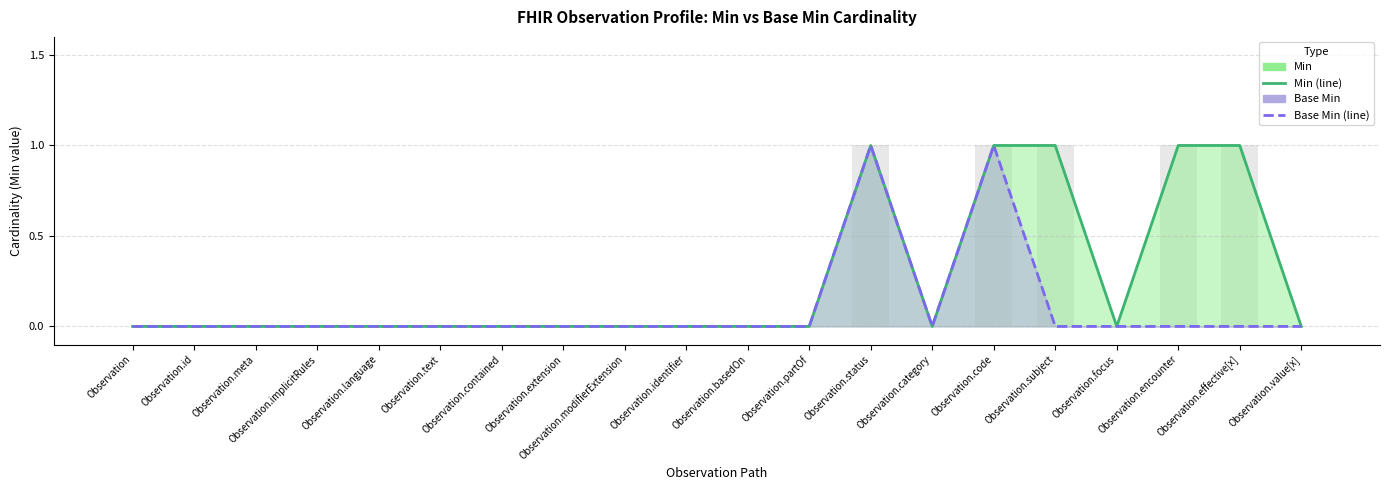

True or false: Min has a value of 1 at Observation.value[x].

False